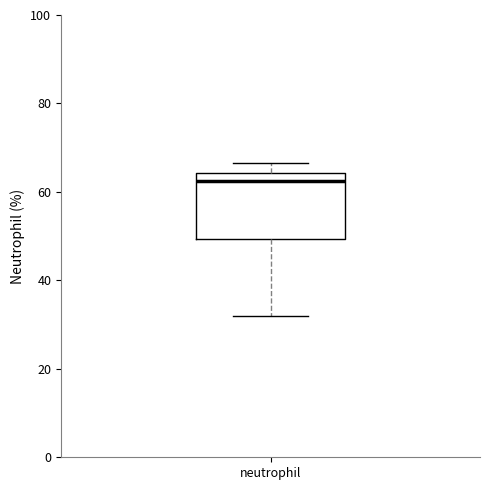

Transcribe this box plot: give where the median line is, the range the box spans, and where the two whiskers end, as read against the y-axis. The values are not printed on the chart, so give them approximately, as read against the axis.

median 62, box 50 to 64, whiskers 32 to 66